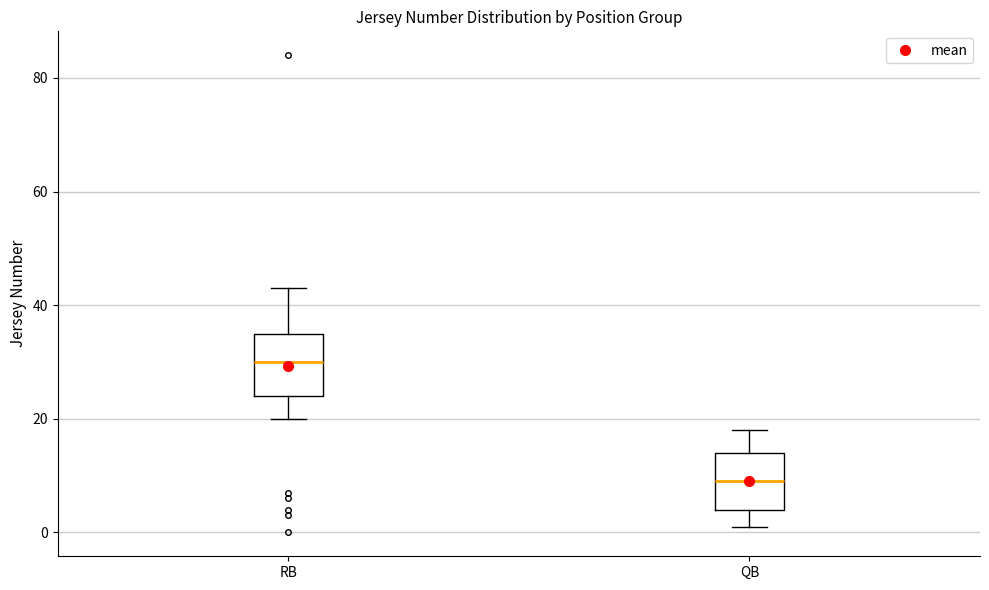

Reading left to right, read every box against the y-axis: the position of its median line, the range the box covers, and the ends of its whiskers. The values are not printed on the chart, so give them approximately, as read against the axis.

RB: median 30, box 24 to 36, whiskers 20 to 44
QB: median 10, box 4 to 14, whiskers 2 to 18